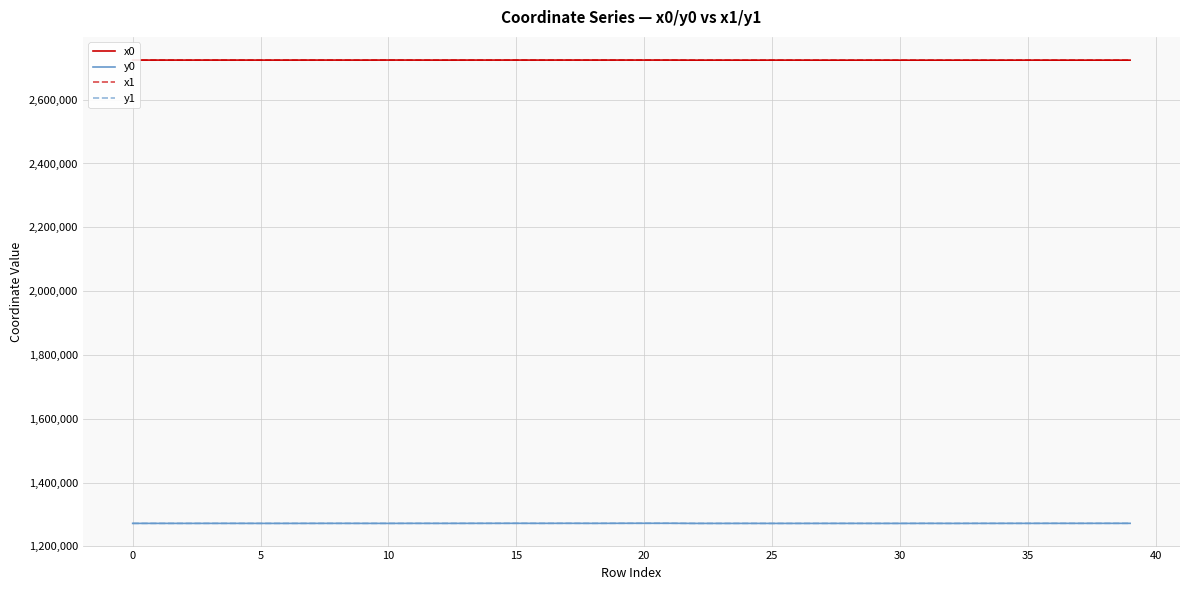

What is the difference between the maximum and minimum values in the x1 series?

346.7